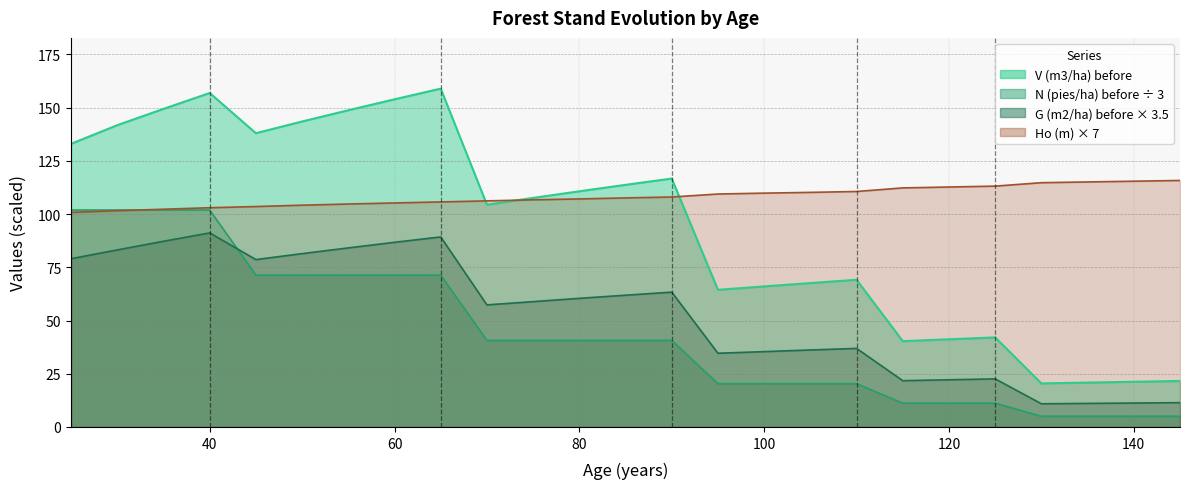

What is the smallest value displayed?

5.0